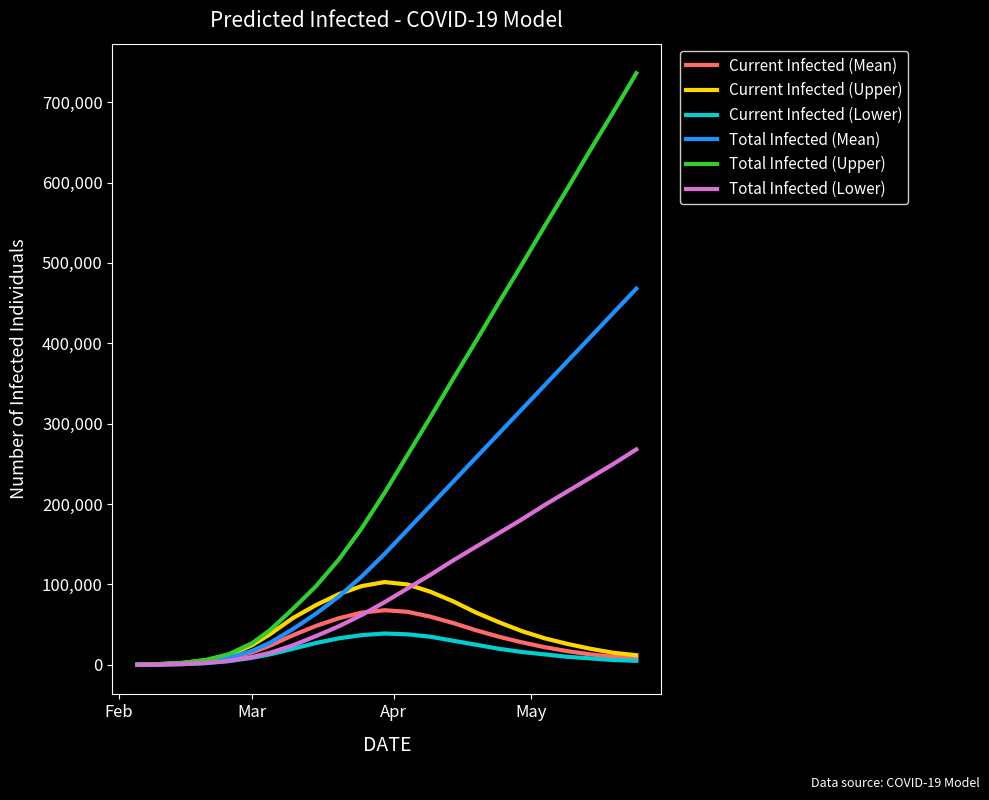

What are all the series names shown in the legend?

Current Infected (Mean), Current Infected (Upper), Current Infected (Lower), Total Infected (Mean), Total Infected (Upper), Total Infected (Lower)